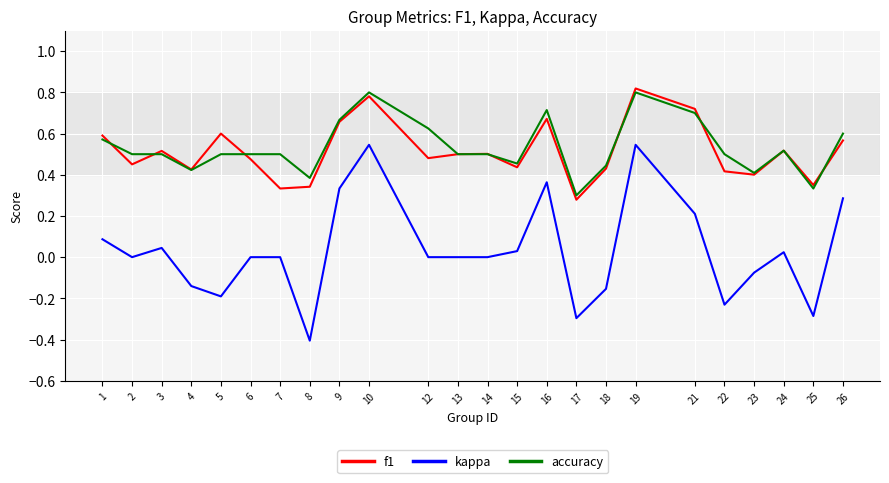

What is the minimum value shown in the chart?

-0.4